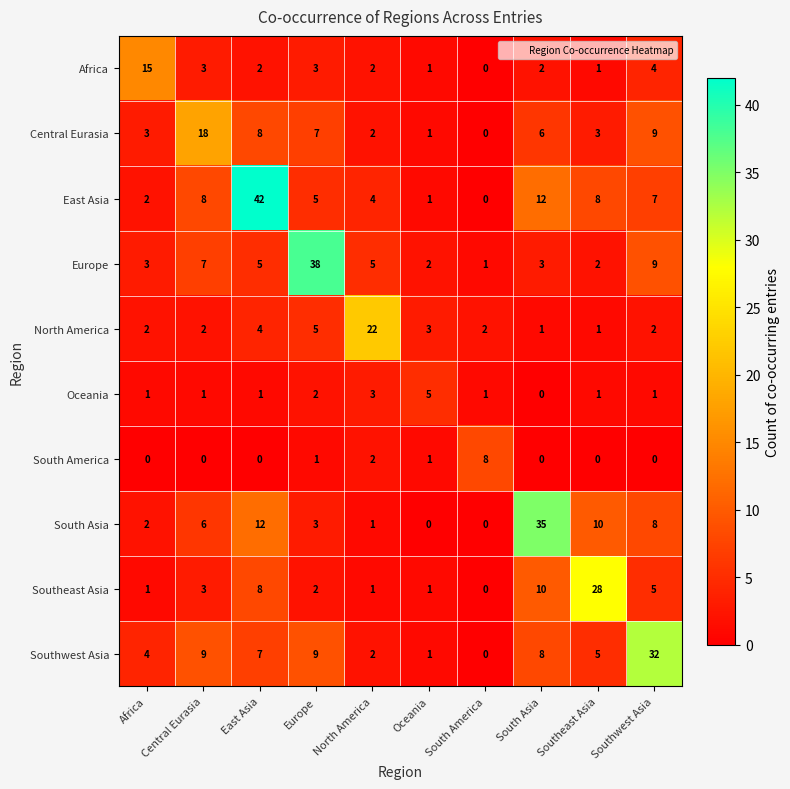

What is the sum of the Southeast Asia values at Southeast Asia and Southwest Asia?

33